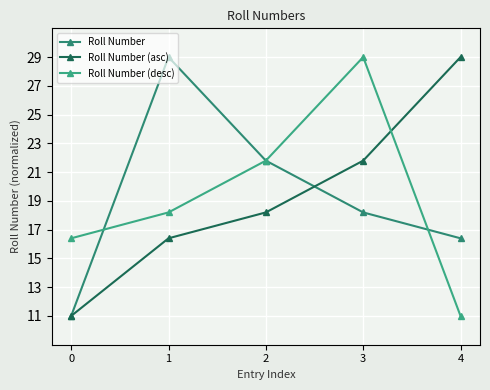

Which category has the highest value in the Roll Number (desc) series?

3